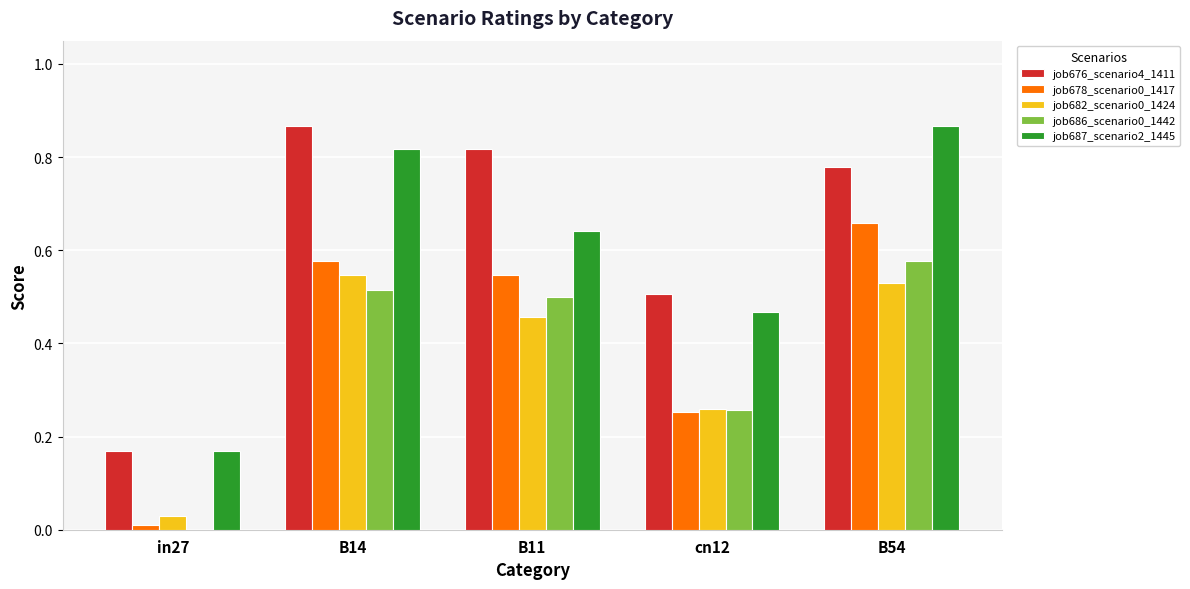

Is the value of job678_scenario0_1417 at cn12 greater than the value of job687_scenario2_1445 at B54?

No